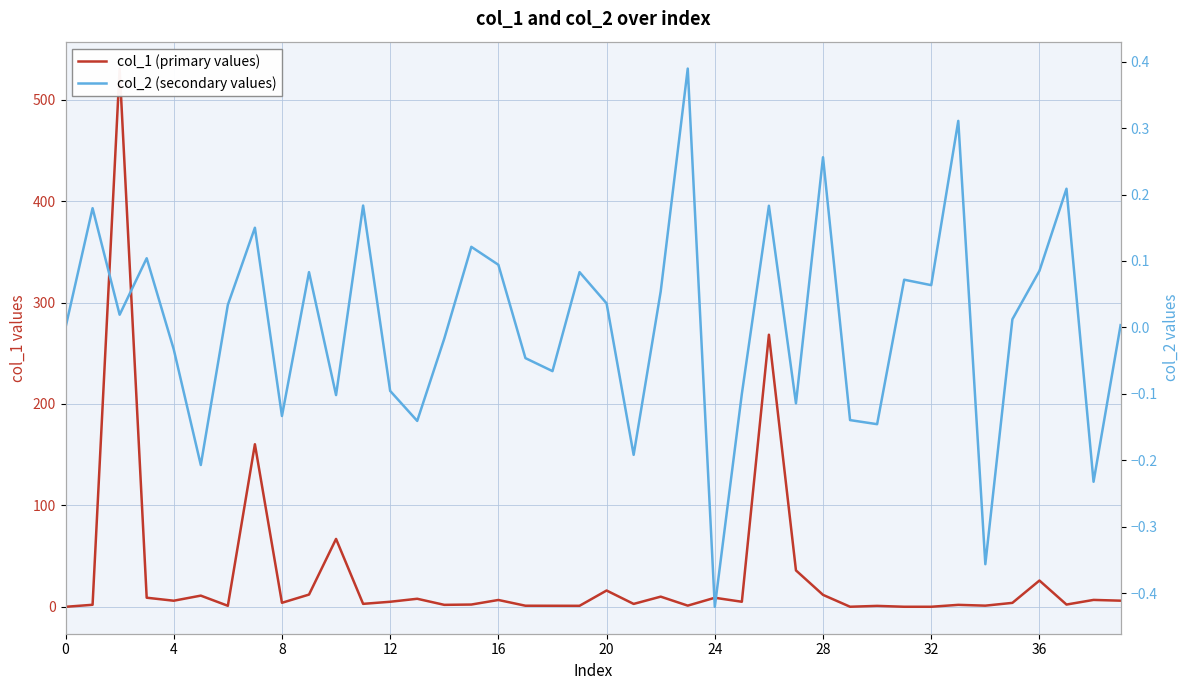

What is the average value of the col_1 (primary values) series?

31.0